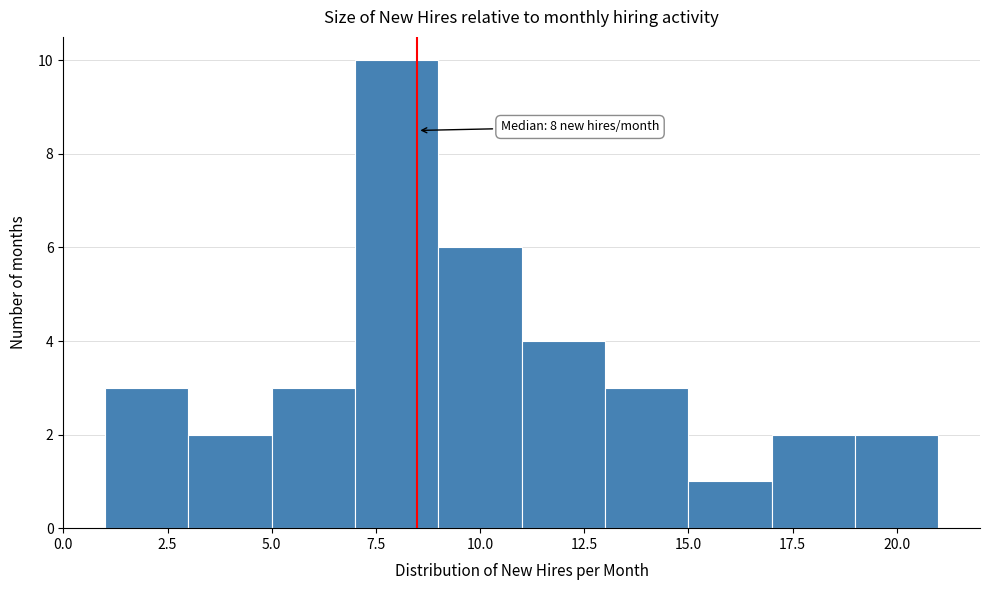

Over which range of the x-axis is the bar tallest?

7 to 9